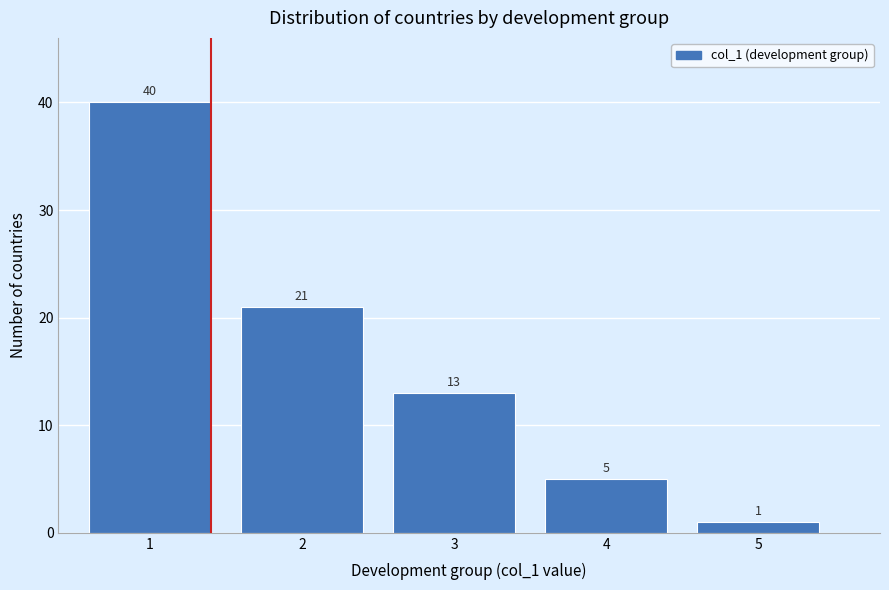

Over which range of the x-axis is the bar tallest?

0.5 to 1.5